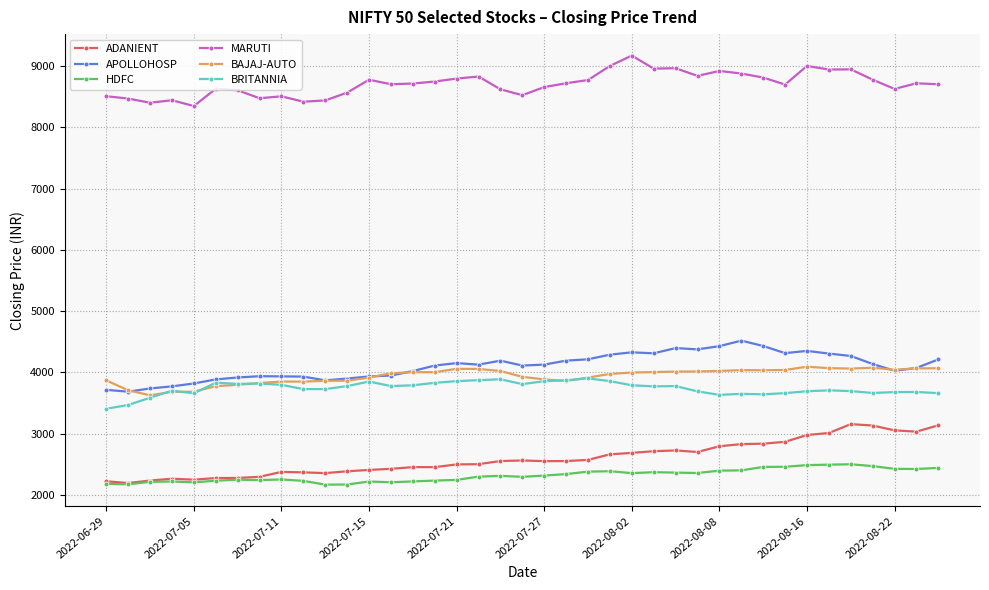

What is the highest value of the BAJAJ-AUTO series?

4091.2